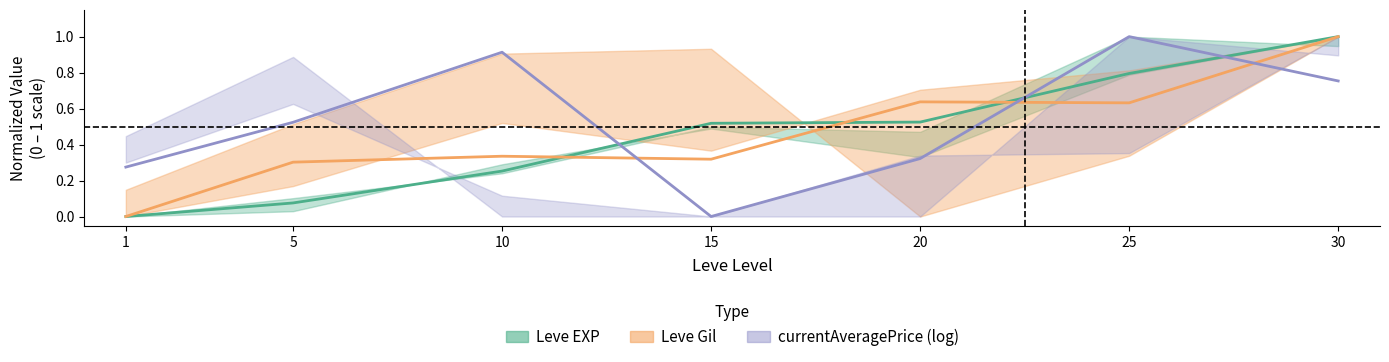

What is the maximum value for Leve EXP?

1.0